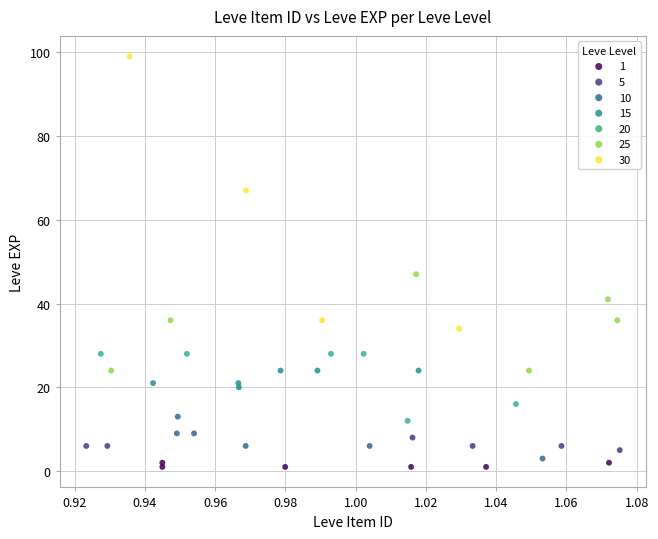

Which series has the largest Y range (max minus min)?

30